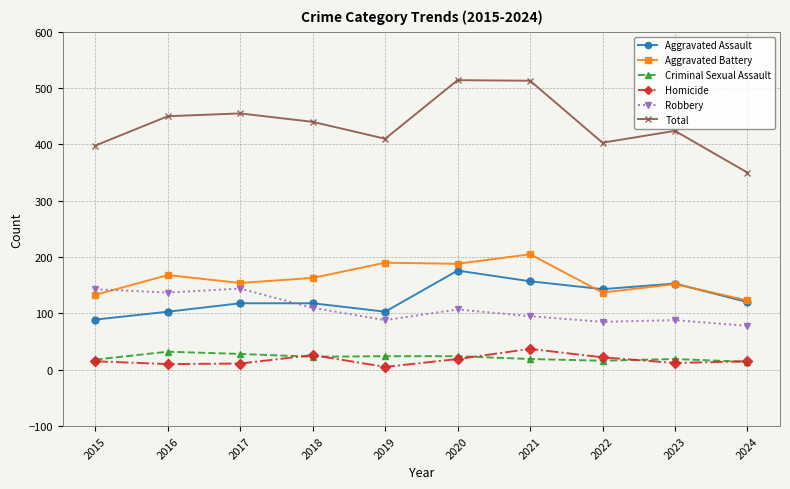

At which label does Aggravated Assault reach its peak?

2020